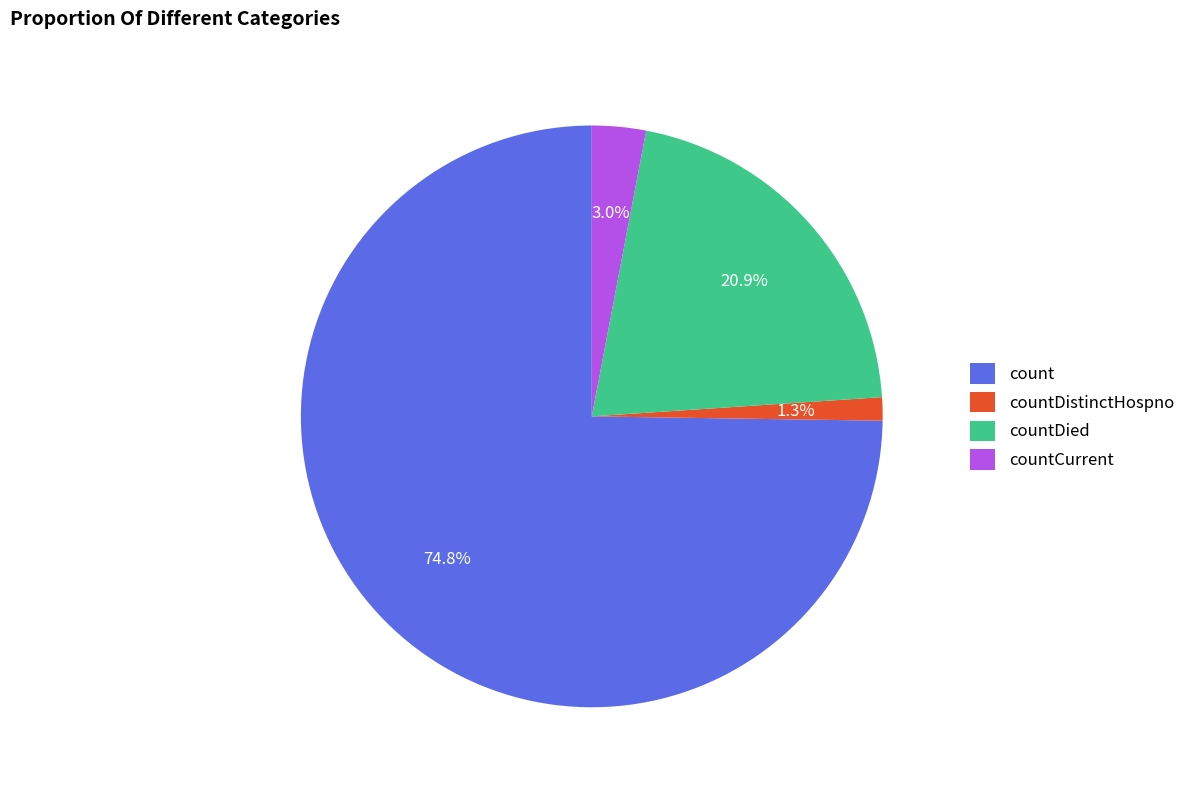

The countDied slice represents 21% of the pie. True or false?

True